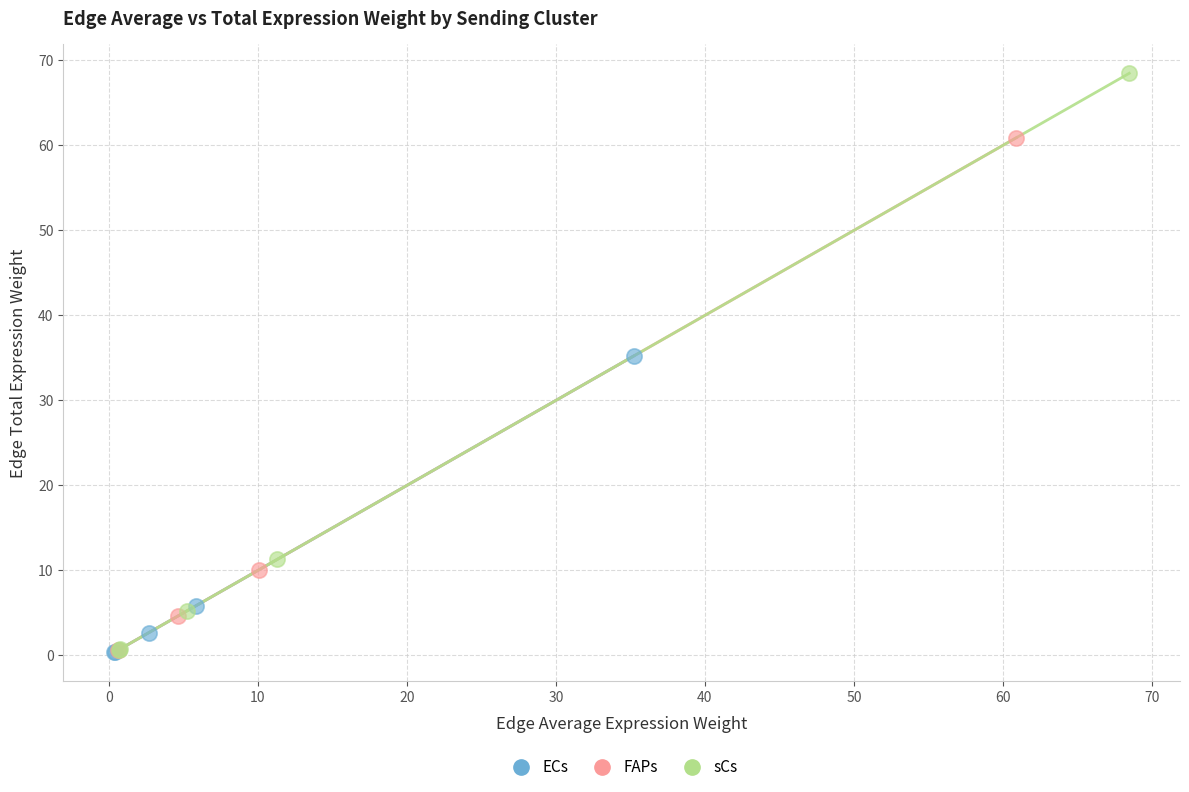

Which series contains the highest Y value?

sCs